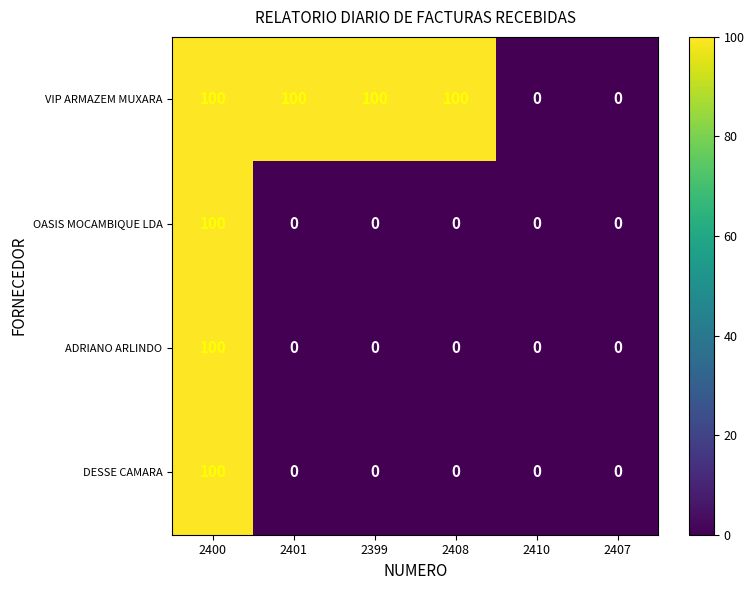

Reading left to right, extract all data points from this chart.

VIP ARMAZEM MUXARA: 2400=100	2401=100	2399=100	2408=100	2410=0	2407=0
OASIS MOCAMBIQUE LDA: 2400=100	2401=0	2399=0	2408=0	2410=0	2407=0
ADRIANO ARLINDO: 2400=100	2401=0	2399=0	2408=0	2410=0	2407=0
DESSE CAMARA: 2400=100	2401=0	2399=0	2408=0	2410=0	2407=0